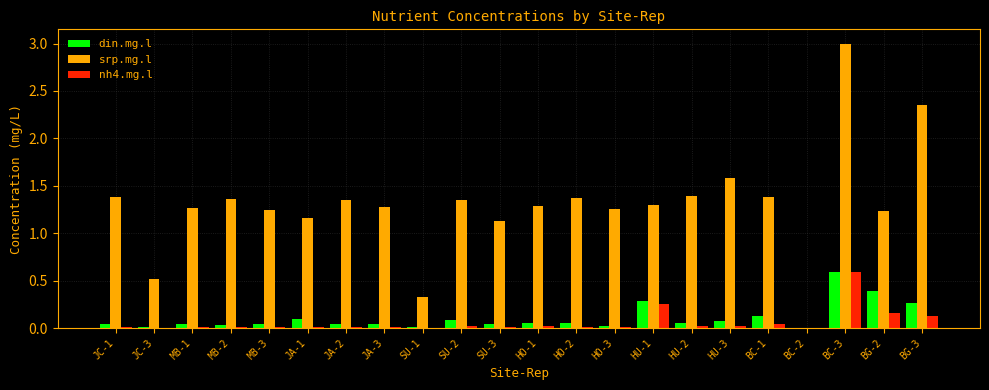

Which series has the largest total across all categories?

srp.mg.l